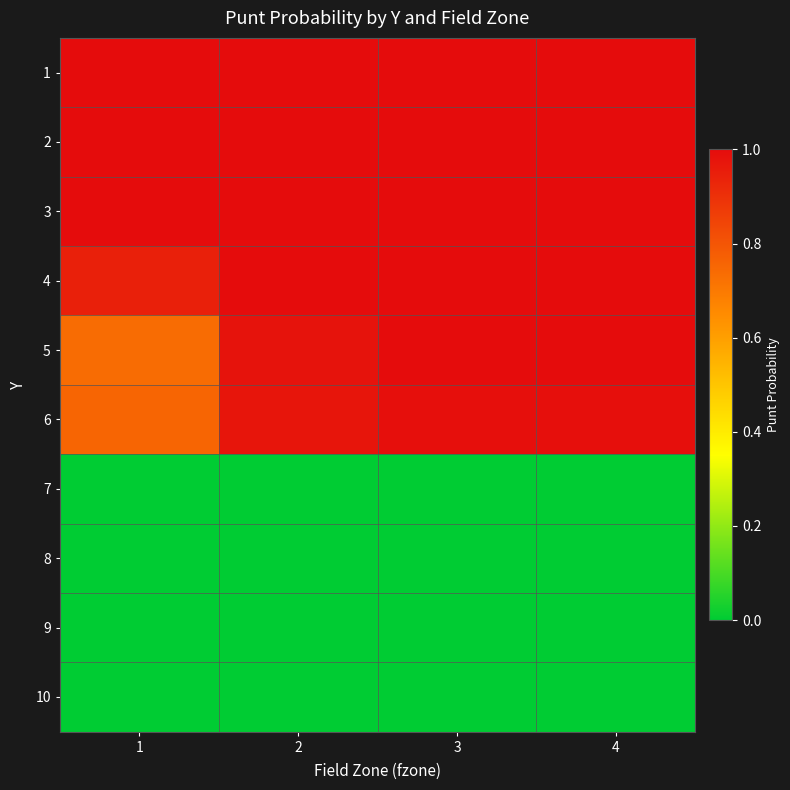

What is the total value across all series at 1?

5.4